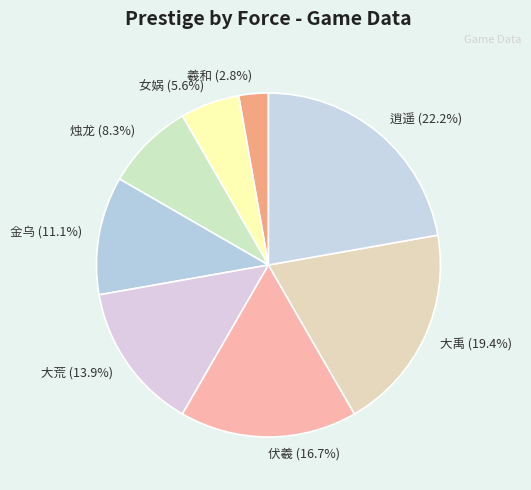

The 伏羲 slice represents 17% of the pie. True or false?

True